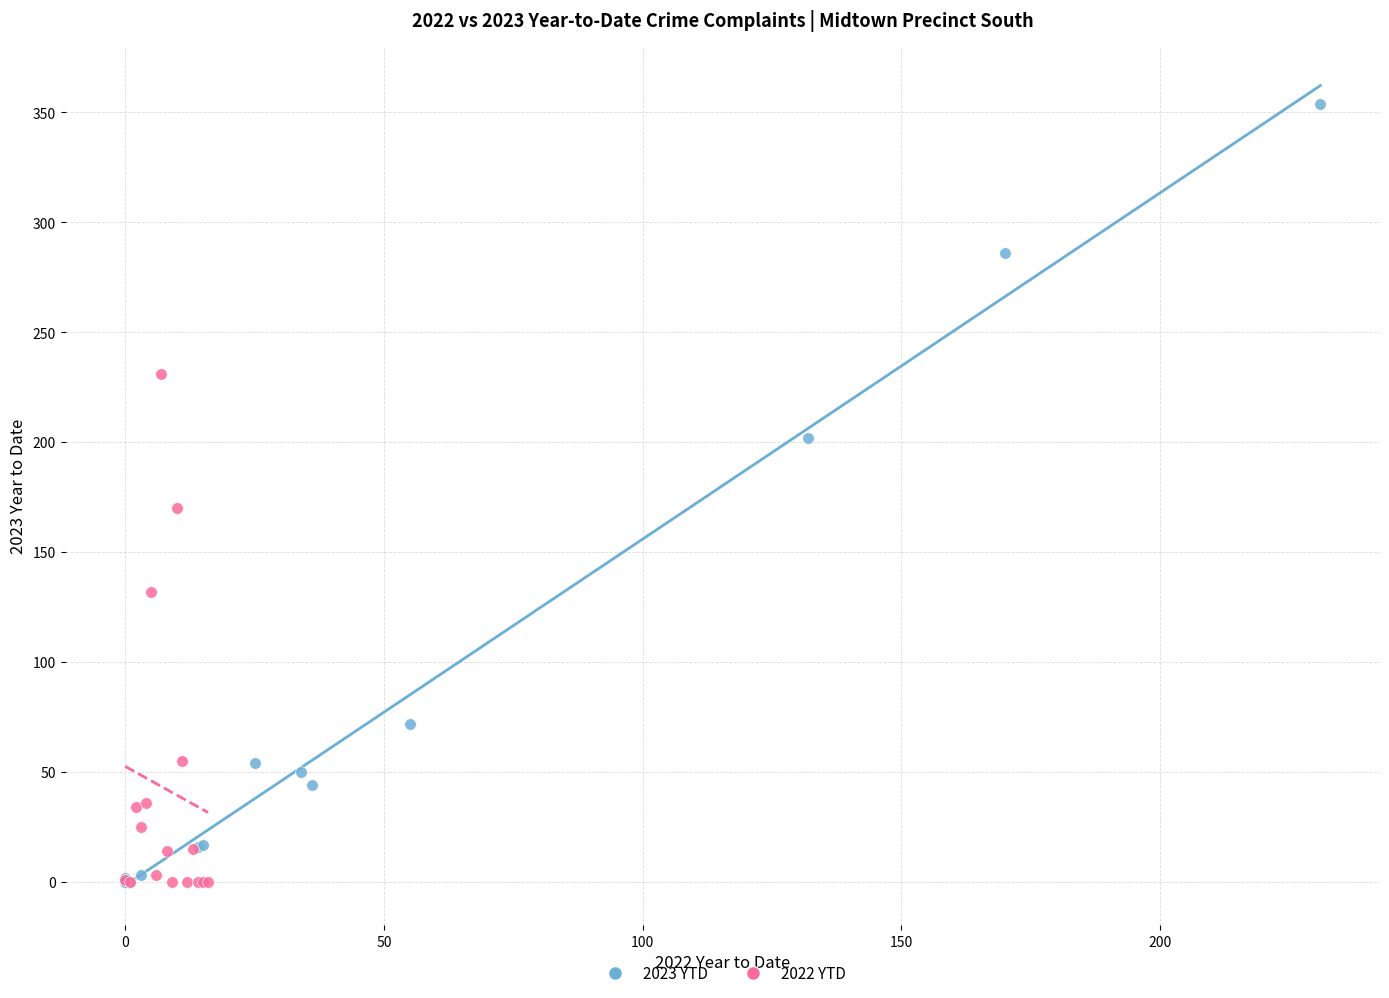

Which series reaches the maximum Y coordinate?

2023 YTD